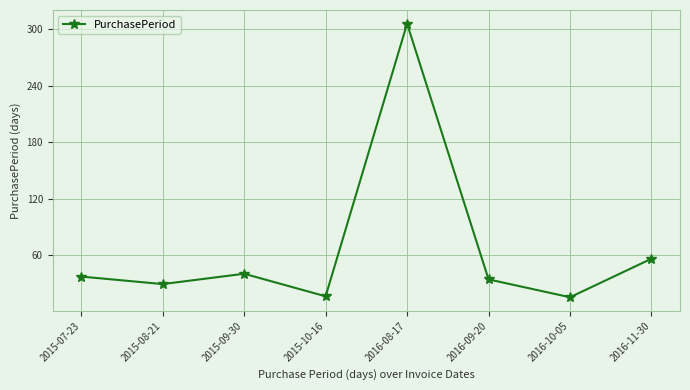

At which category does the chart reach its peak across all series?

2016-08-17